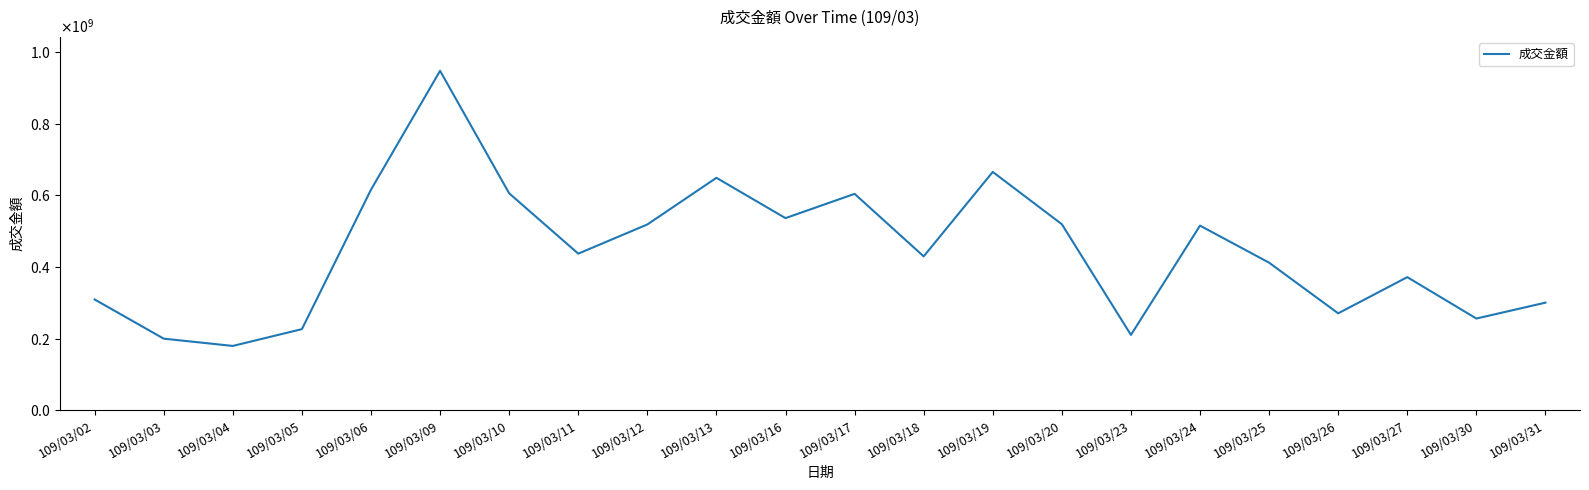

What is the value of the 15th point from the left?

519345654